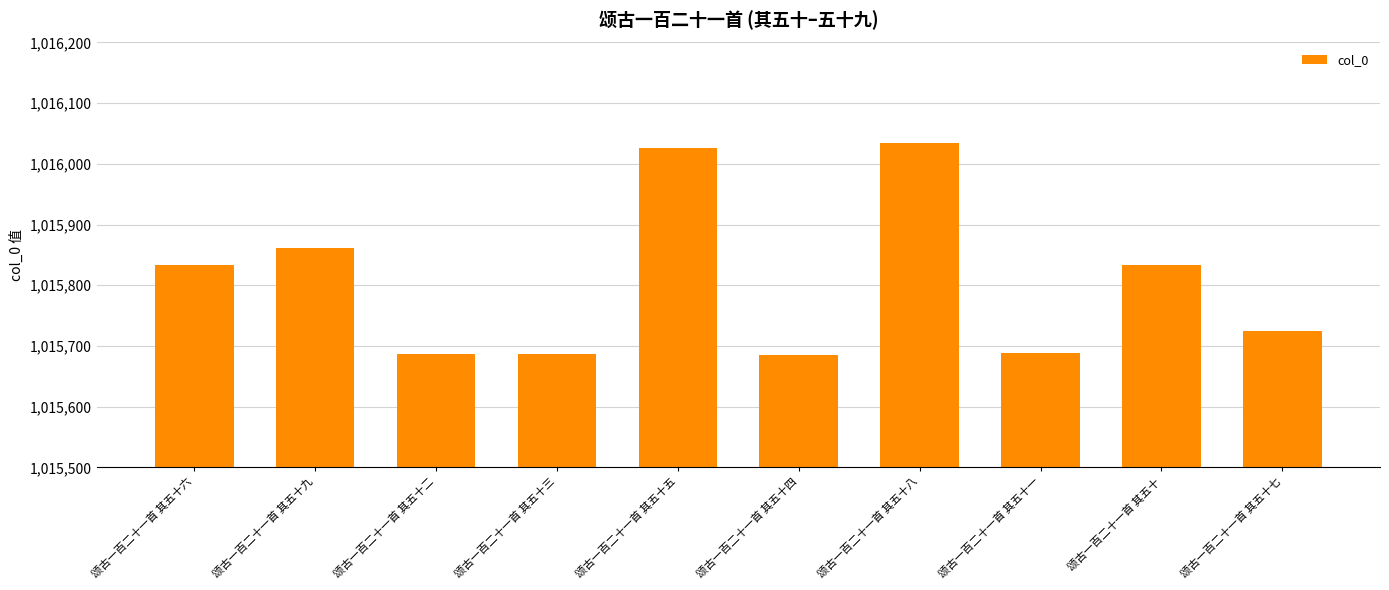

How many bars are there in total?

10